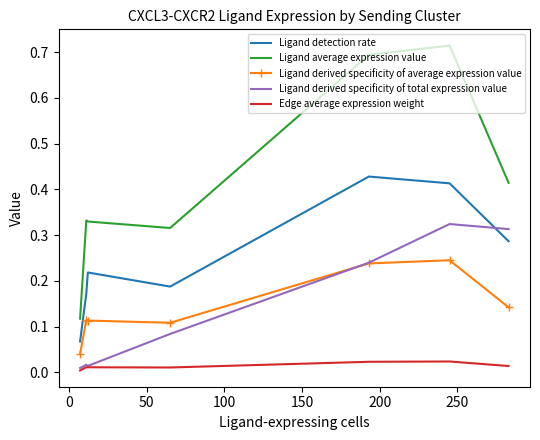

Which series has the widest spread of values?

Ligand average expression value